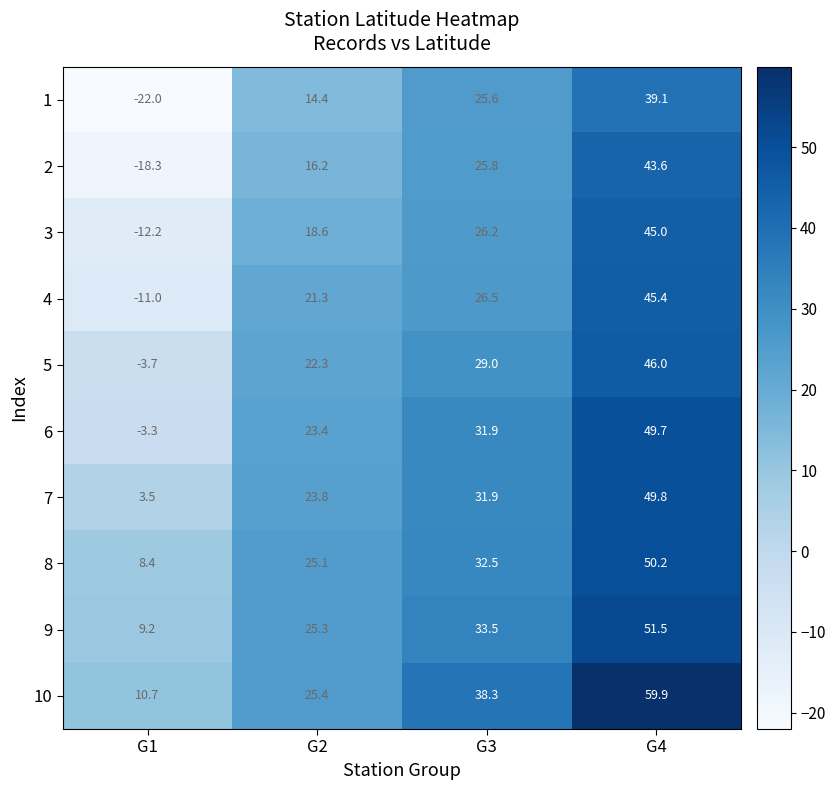

At which category is the sum across all series the highest?

G4